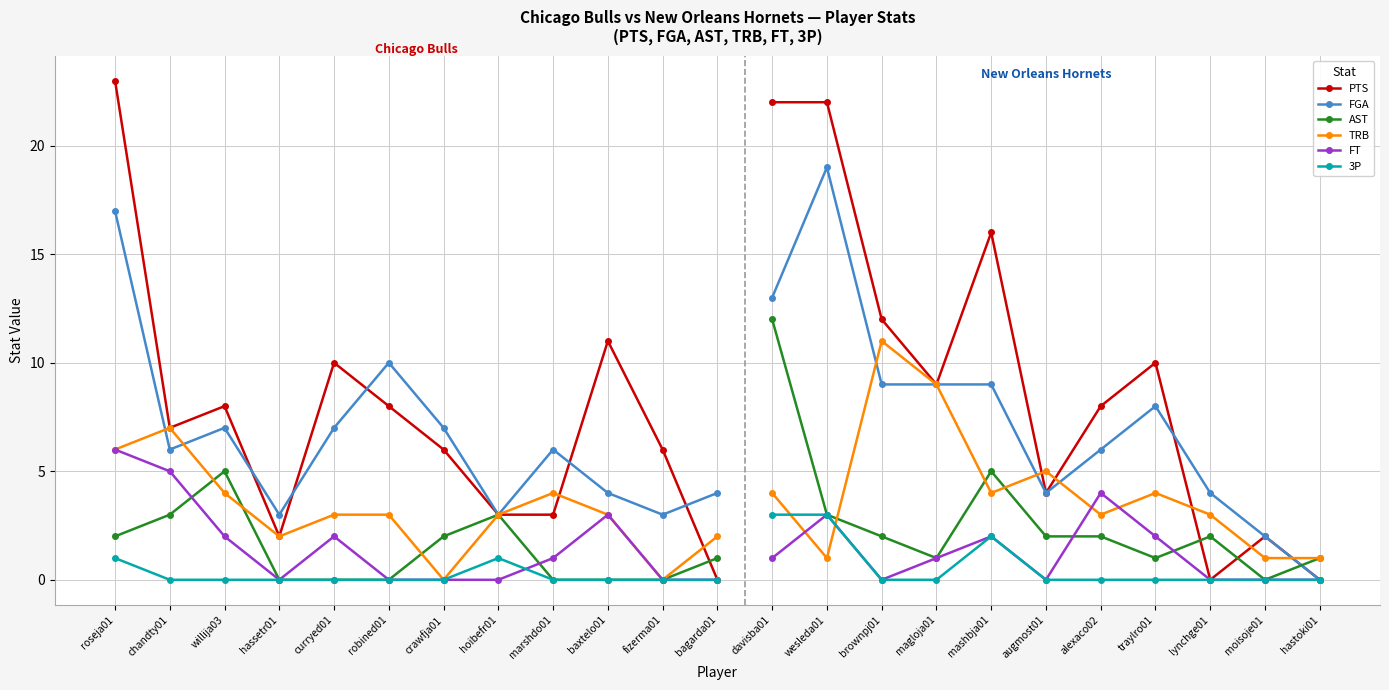

At which category does TRB reach its first local peak?

chandty01